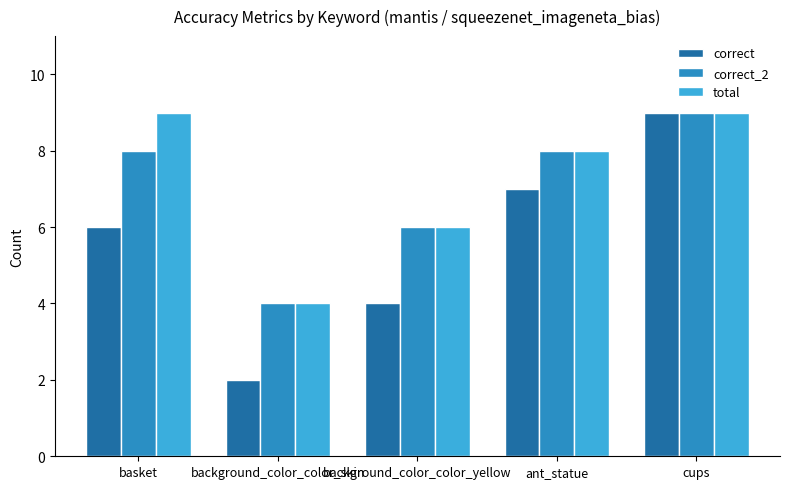

True or false: correct has a value of 2 at background_color_color_skin.

True